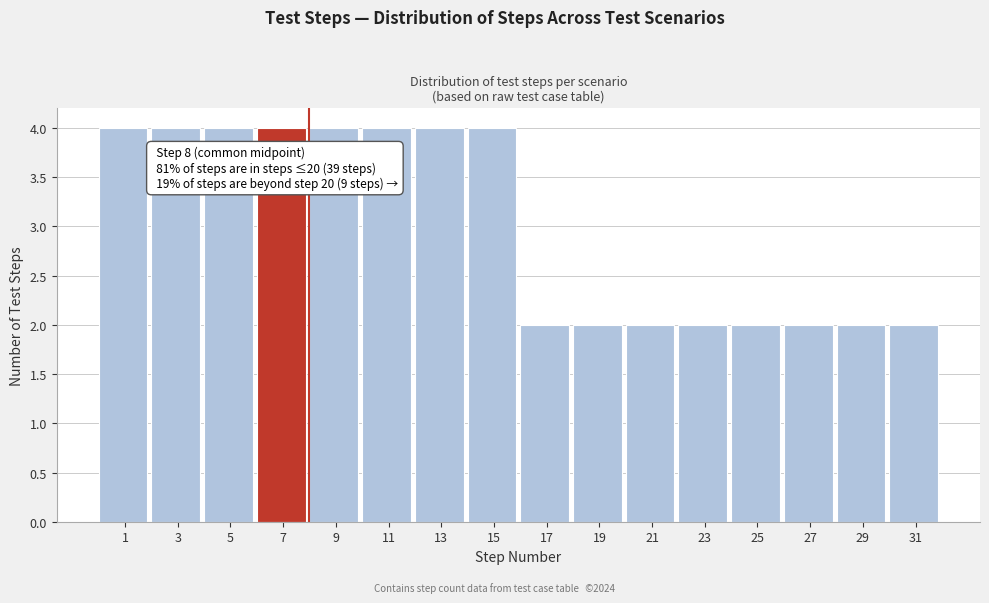

Reading left to right, list all the values displayed in this chart.

1=4	3=4	5=4	7=4	9=4	11=4	13=4	15=4	17=2	19=2	21=2	23=2	25=2	27=2	29=2	31=2